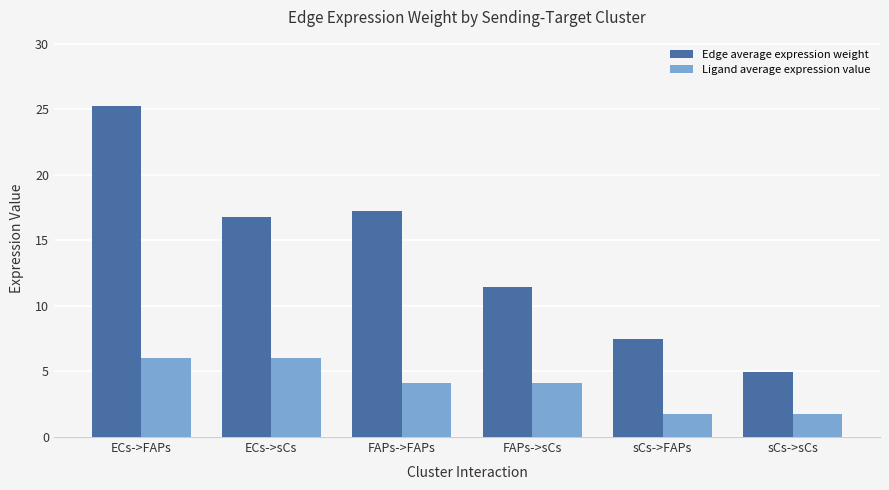

How many bars are there in each group?

2